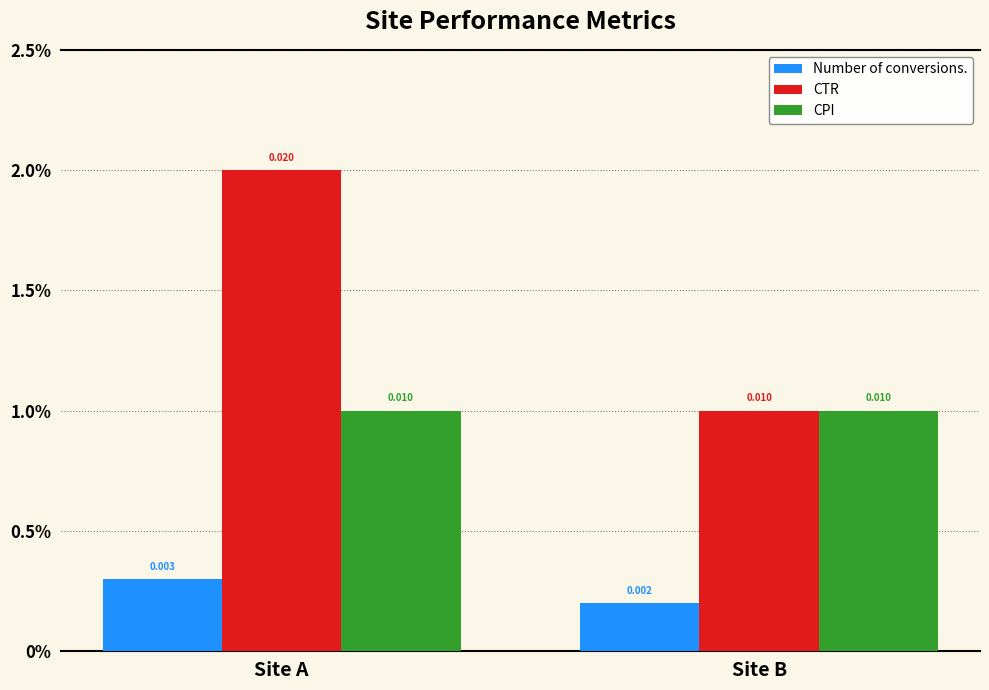

Which category has the highest value across all series?

Site A